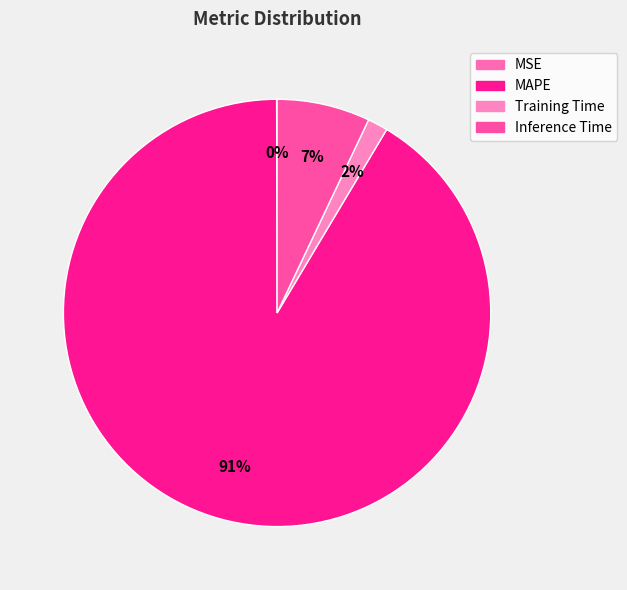

Which slice is the smallest?

MSE